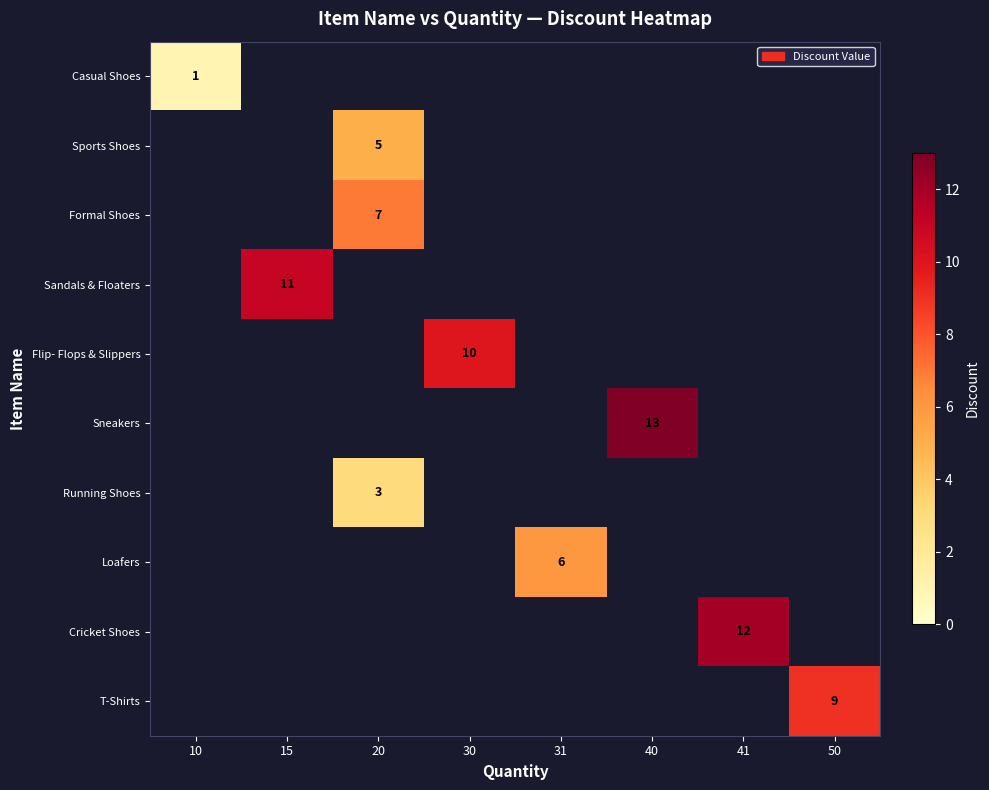

Count the number of data series in this chart.

10